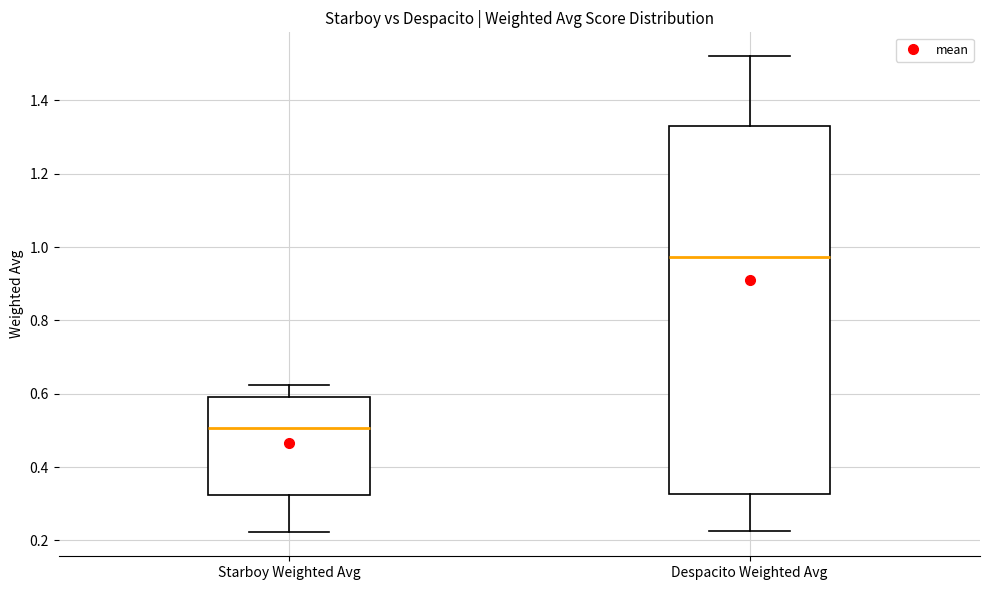

Reading left to right, read every box against the y-axis: the position of its median line, the range the box covers, and the ends of its whiskers. The values are not printed on the chart, so give them approximately, as read against the axis.

Starboy Weighted Avg: median 0.50, box 0.32 to 0.60, whiskers 0.22 to 0.62
Despacito Weighted Avg: median 0.98, box 0.32 to 1.34, whiskers 0.22 to 1.52